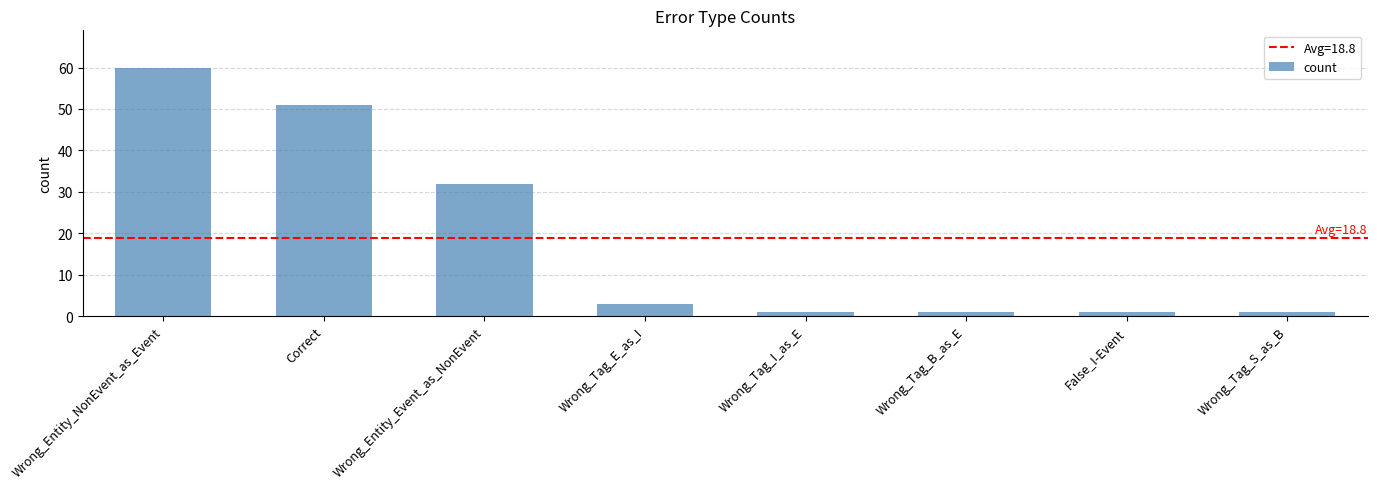

What is the greatest value displayed?

60